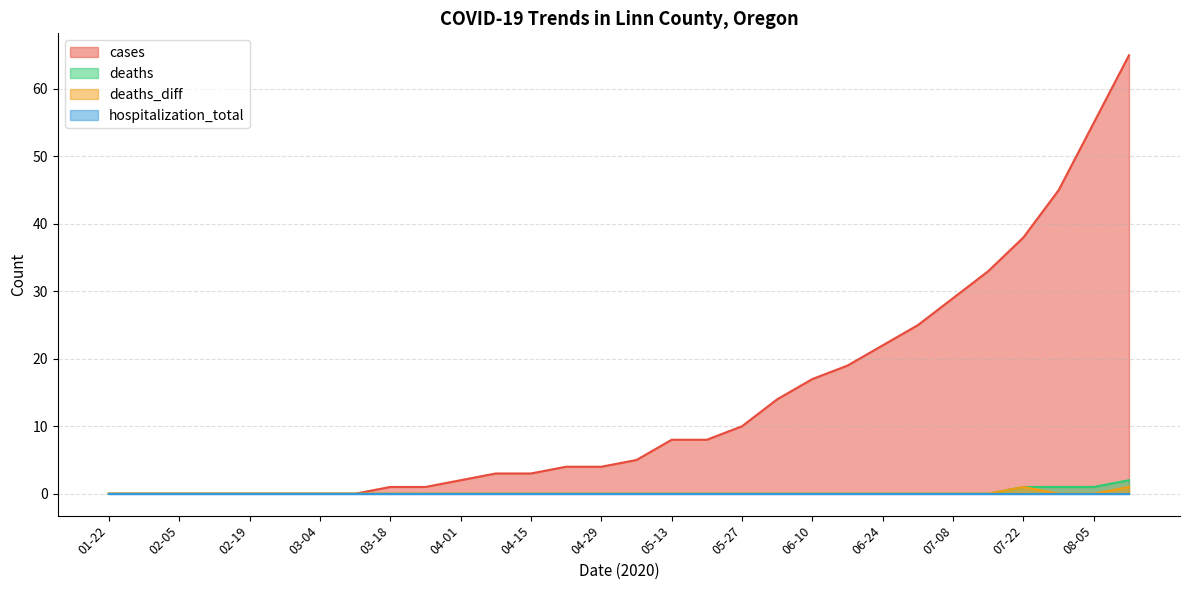

How many values in deaths are above zero?

4